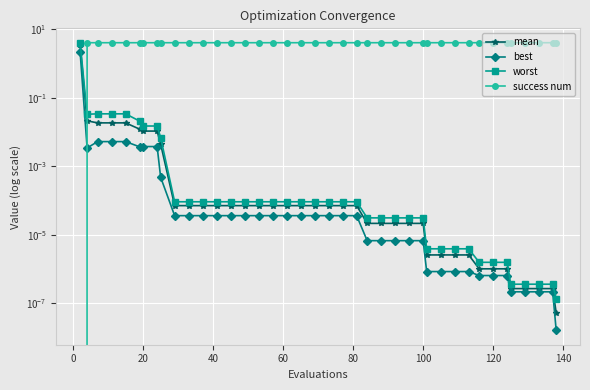

How many lines are shown in the chart?

4